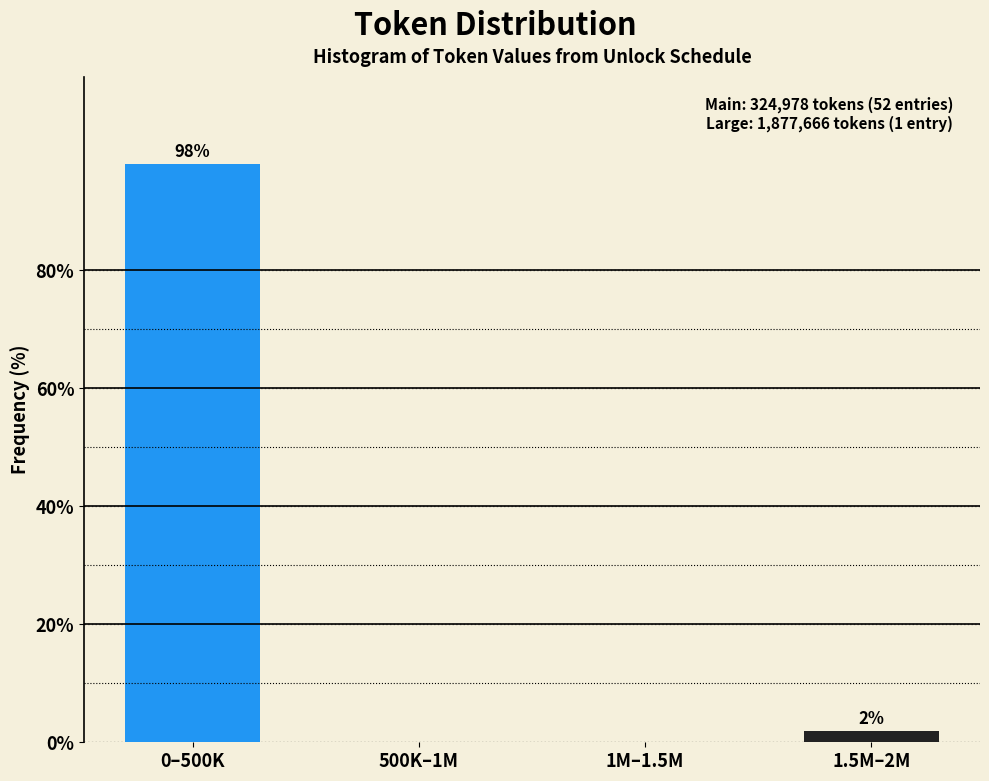

Where does the data first go above 1?

0–500K